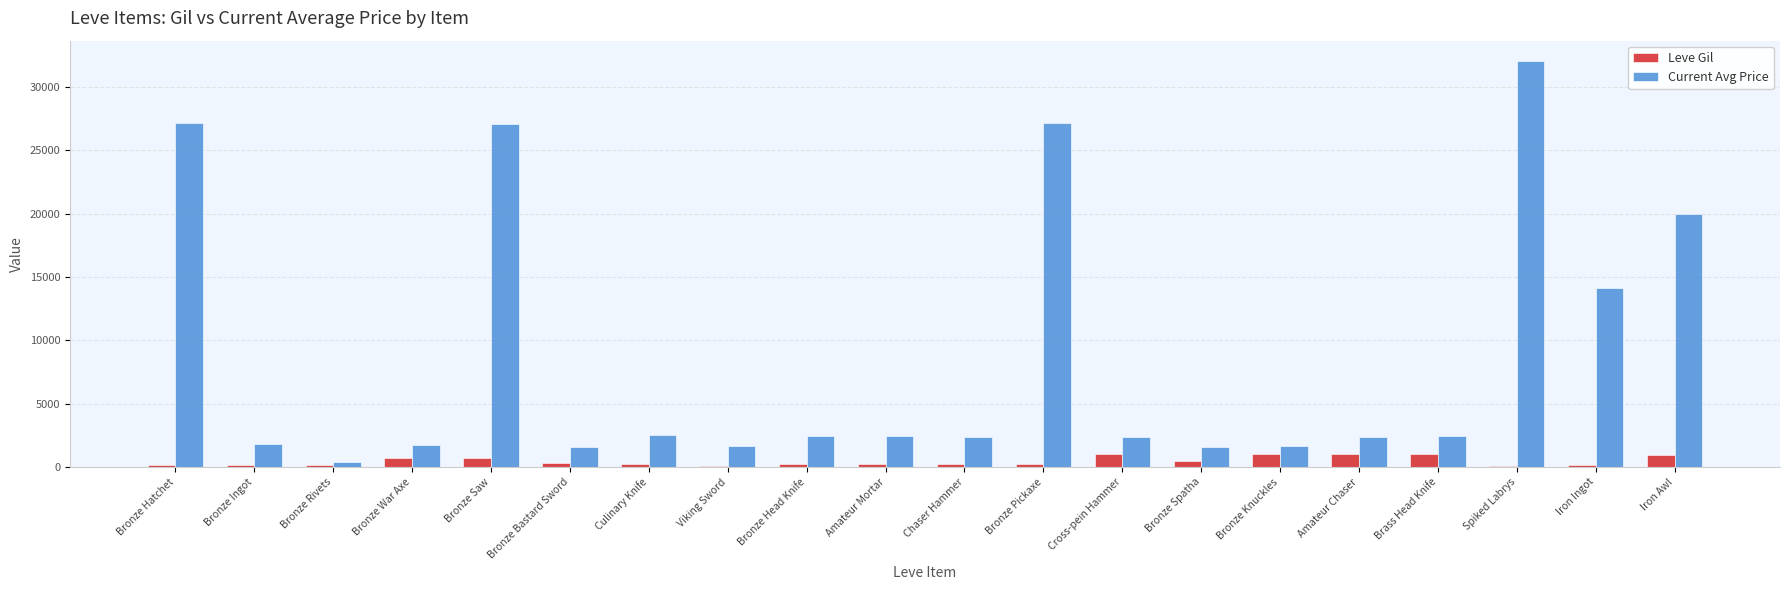

Between Bronze Bastard Sword and Iron Awl, which series saw the biggest shift?

Current Avg Price